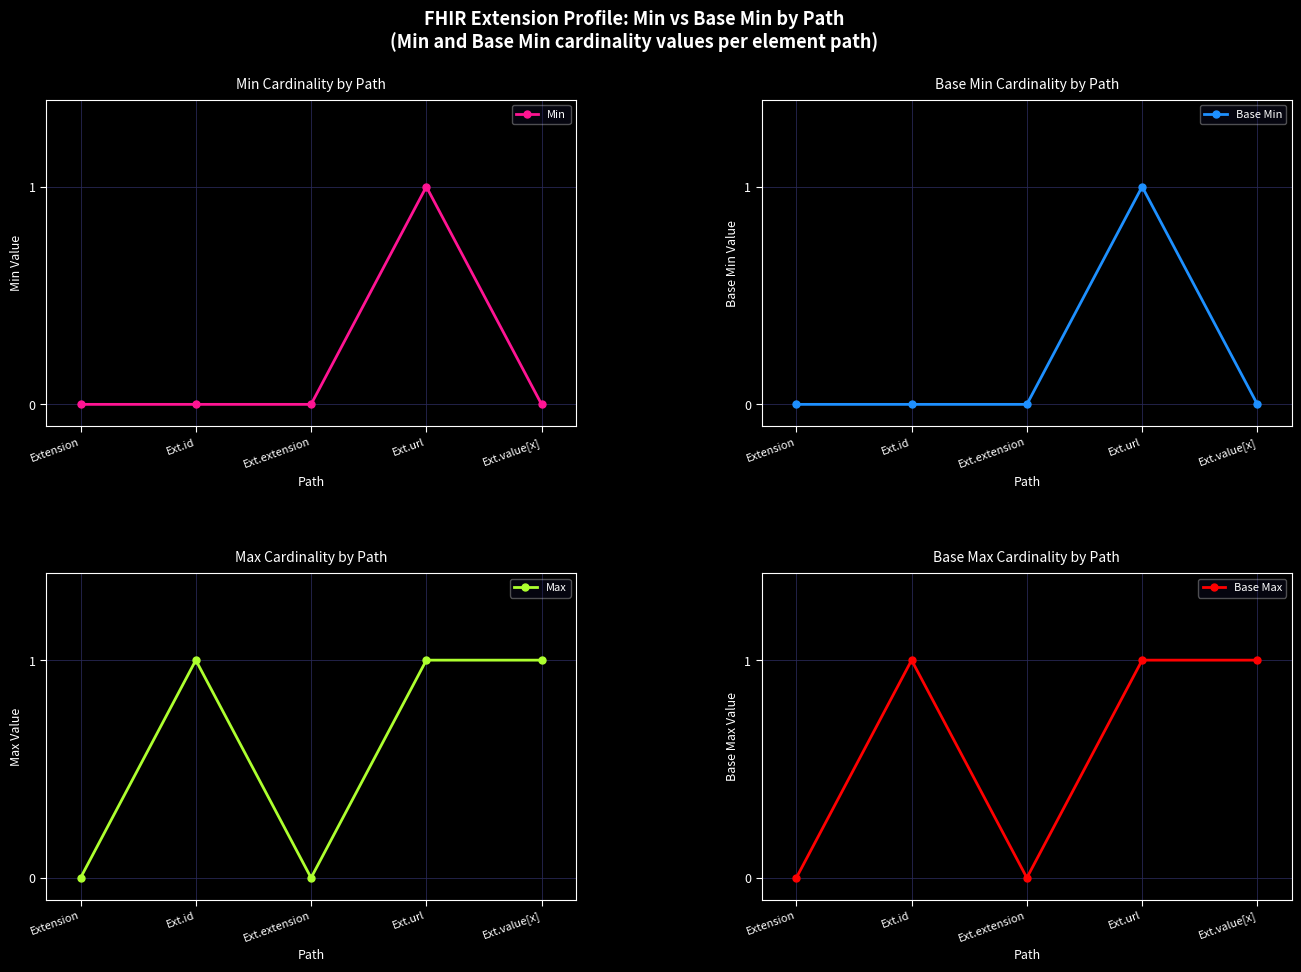

Which has a higher value, Ext.url or Ext.id?

Ext.url